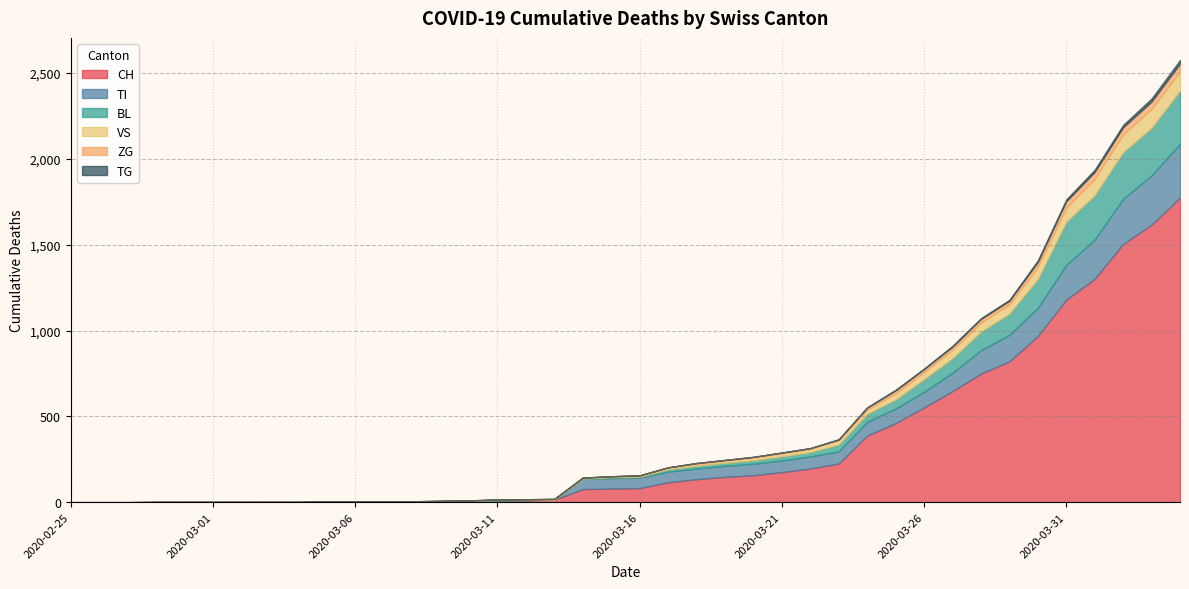

What is the value of the TI point at the 34th from the left?

155